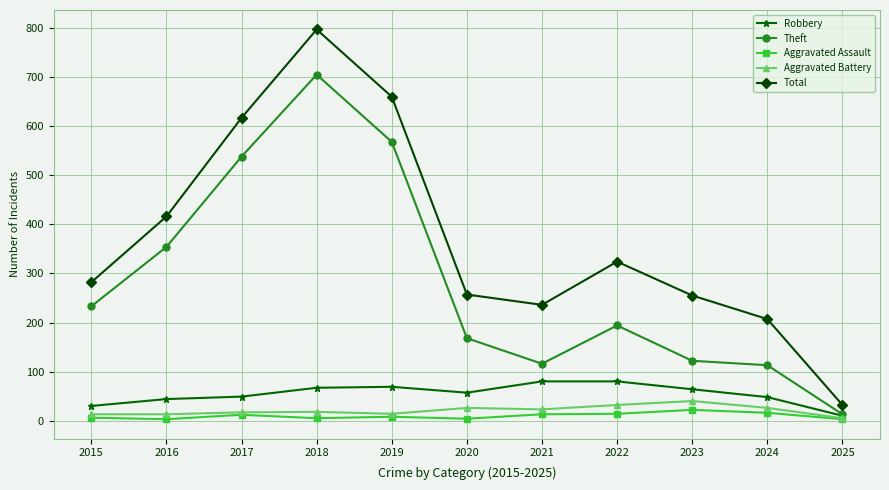

What is the value of the Aggravated Assault point at the 7th from the left?

13